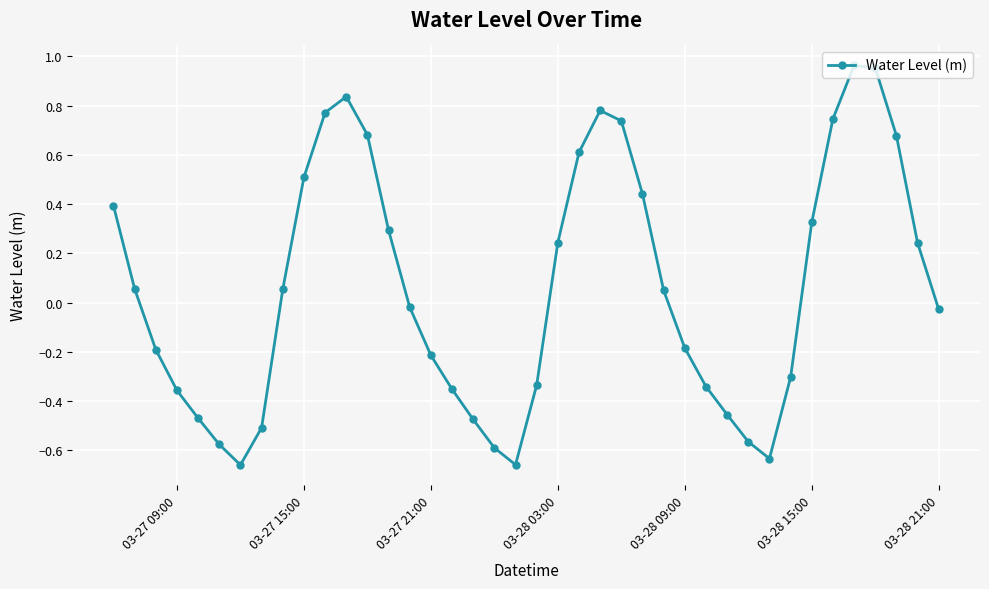

What is the difference between the second highest and minimum values?

1.6